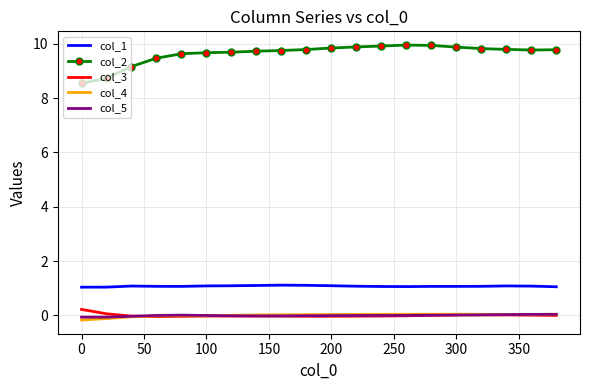

At how many categories does at least one series exceed 7?

20